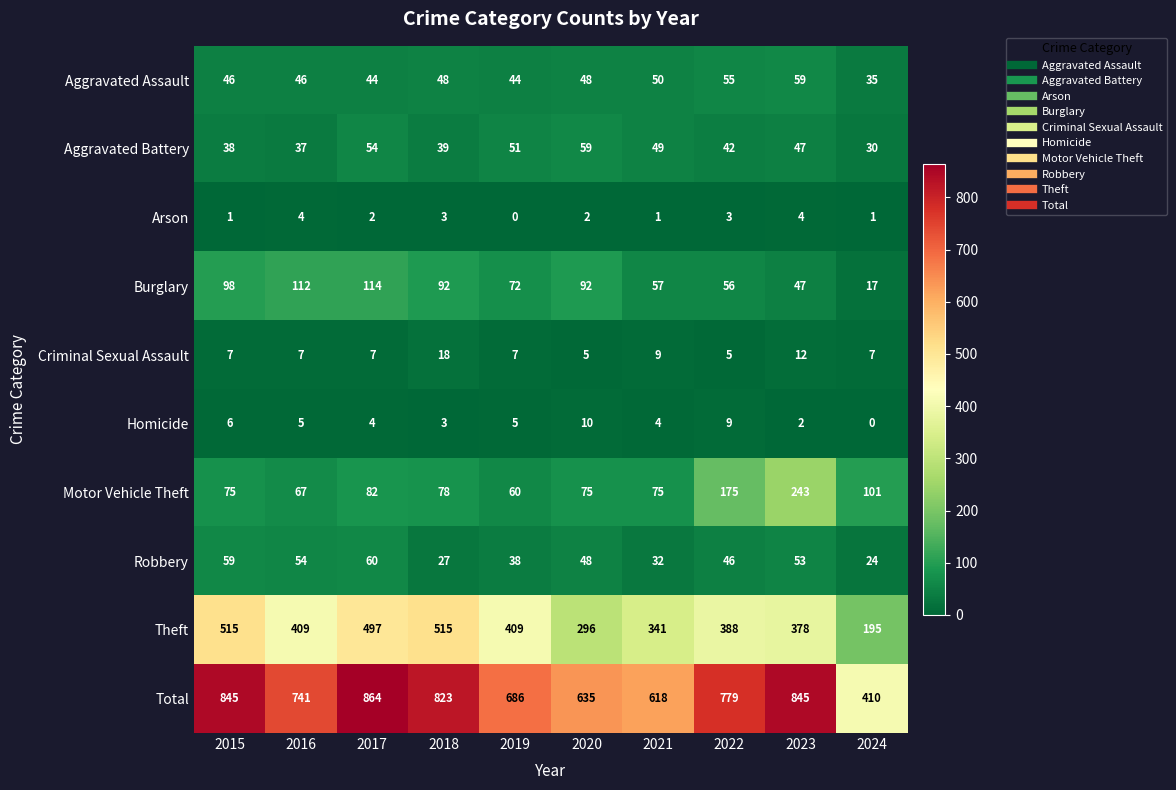

Is it true that Aggravated Battery equals 26 at 2020?

False